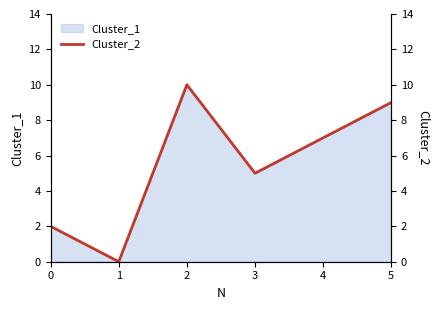

How many lines are shown in the chart?

1